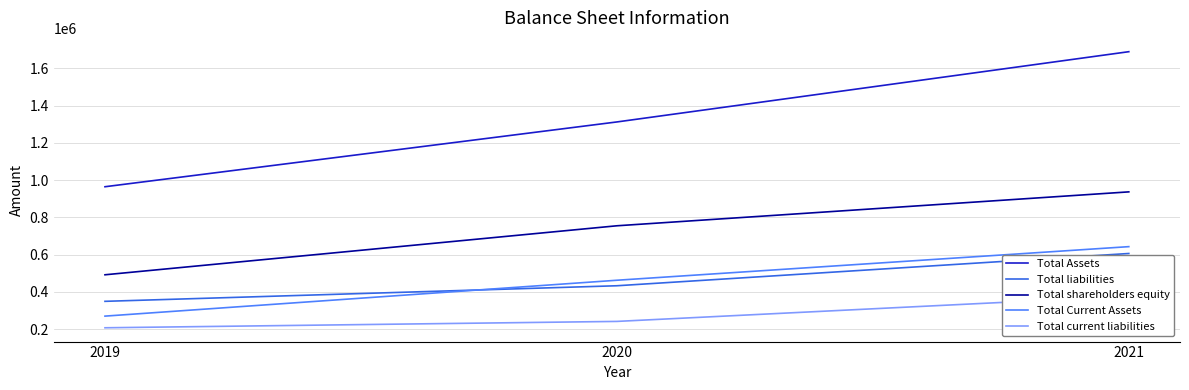

What is the value of the Total Current Assets point at the 2nd from the left?

462923